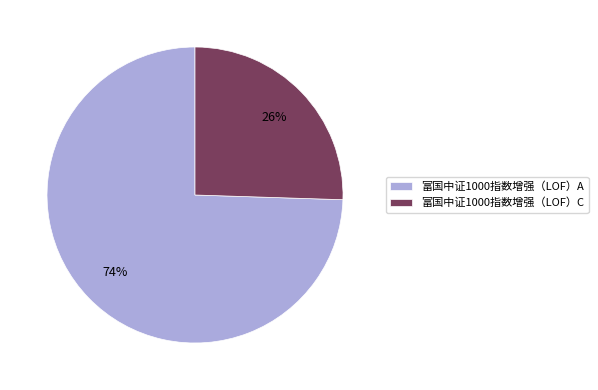

True or false: 富国中证1000指数增强（LOF）C accounts for 26% of the total.

True